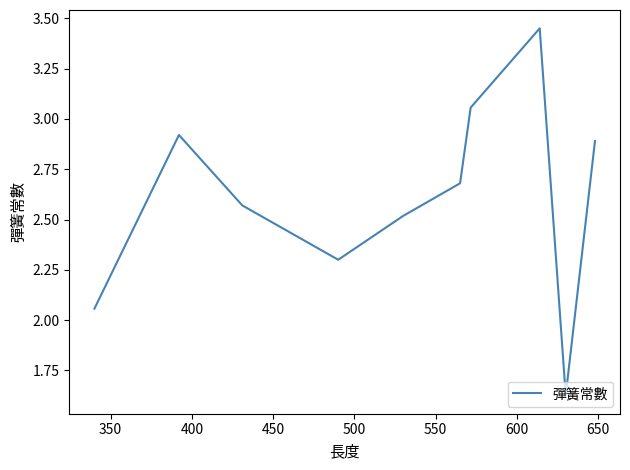

How many values are below 2?

1